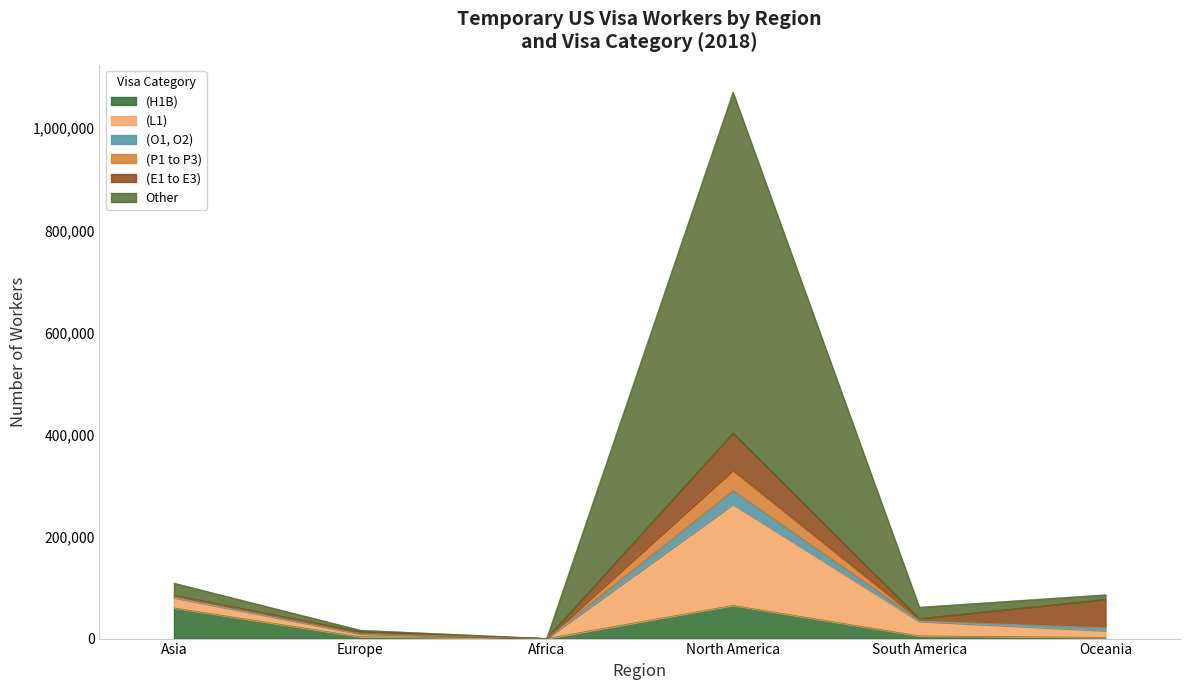

At which category is the sum across all series the highest?

North America